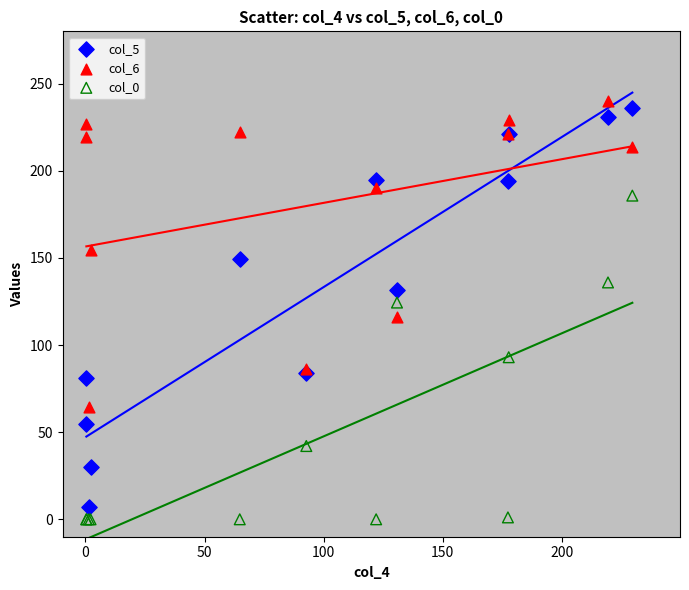

What is the X range (max minus min) for the scatter plot?

229.1